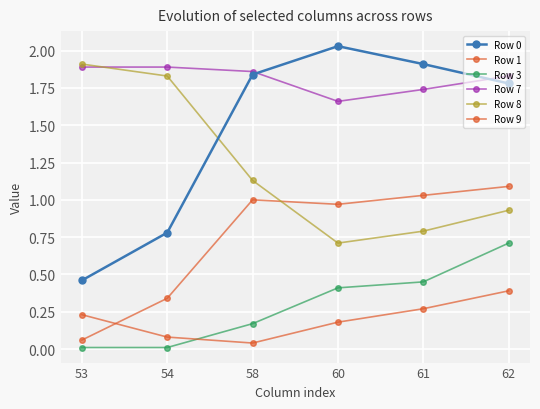

Rank the categories by Row 3 value from lowest to highest.

53, 54, 58, 60, 61, 62